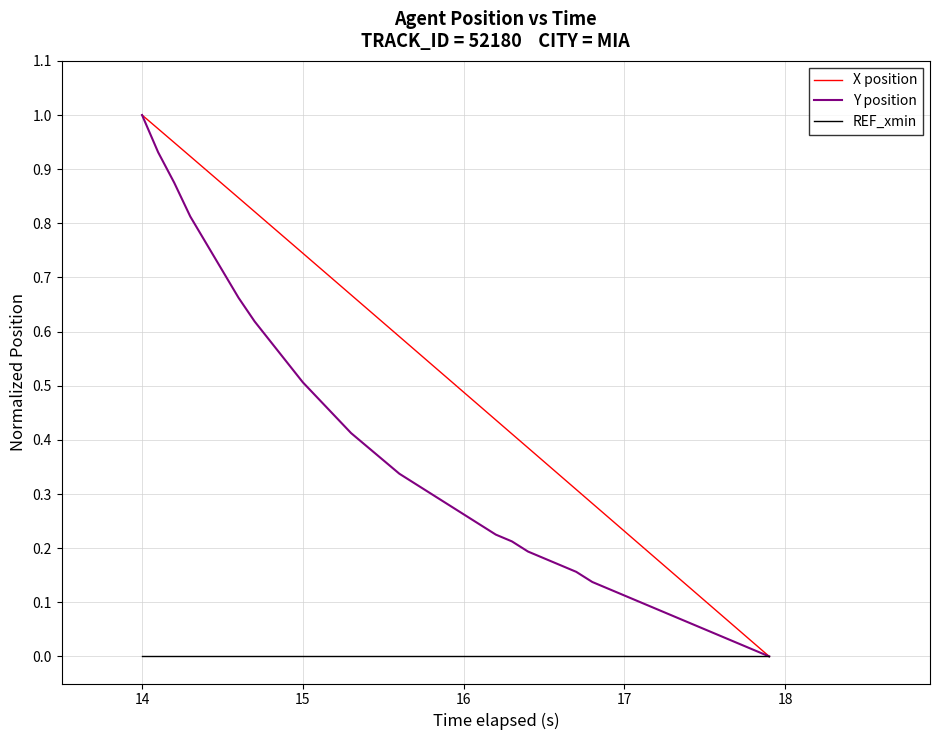

Which series has the largest total across all categories?

X position